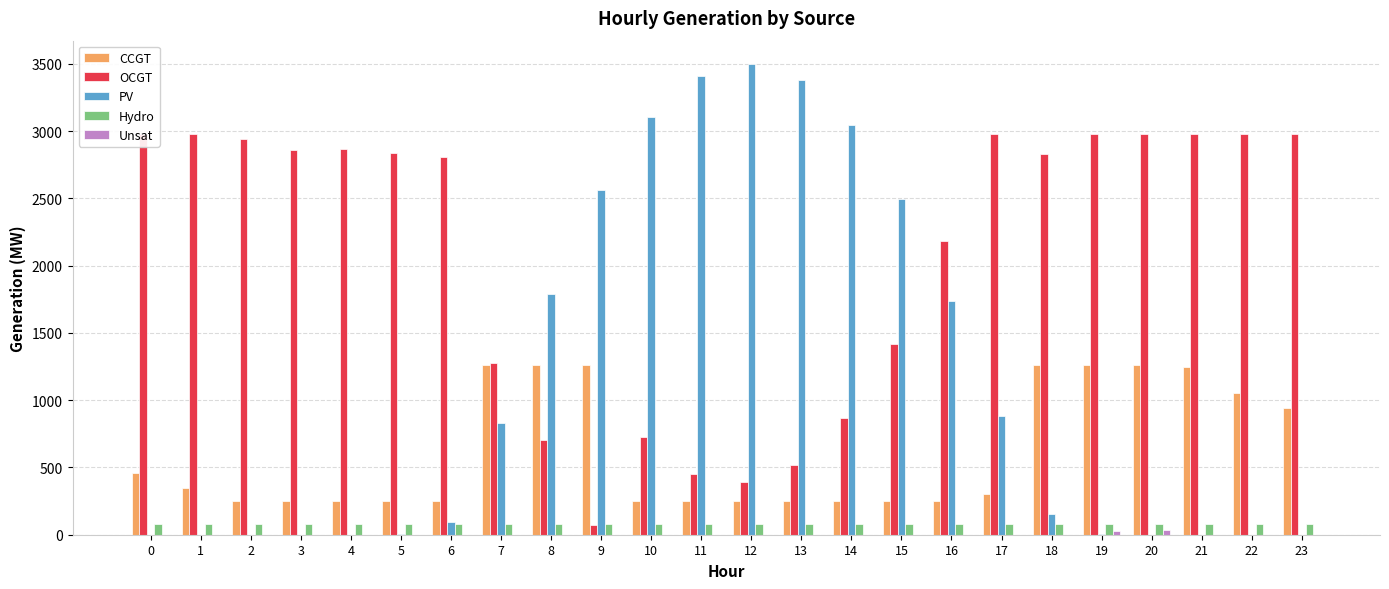

What are all the series names shown in the legend?

CCGT, OCGT, PV, Hydro, Unsat